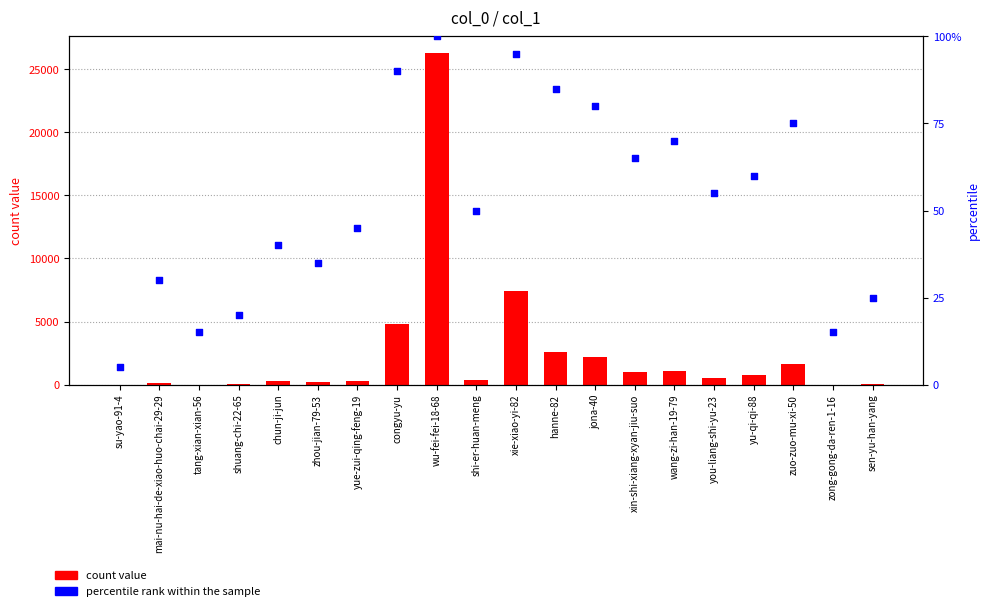

Is the value of count value at yu-qi-qi-88 greater than the value of percentile rank within the sample at you-liang-shi-yu-23?

Yes